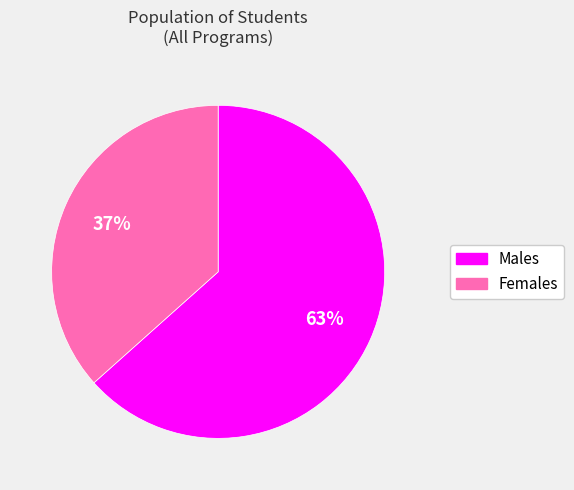

To the nearest percent, what is the average slice percentage?

50%